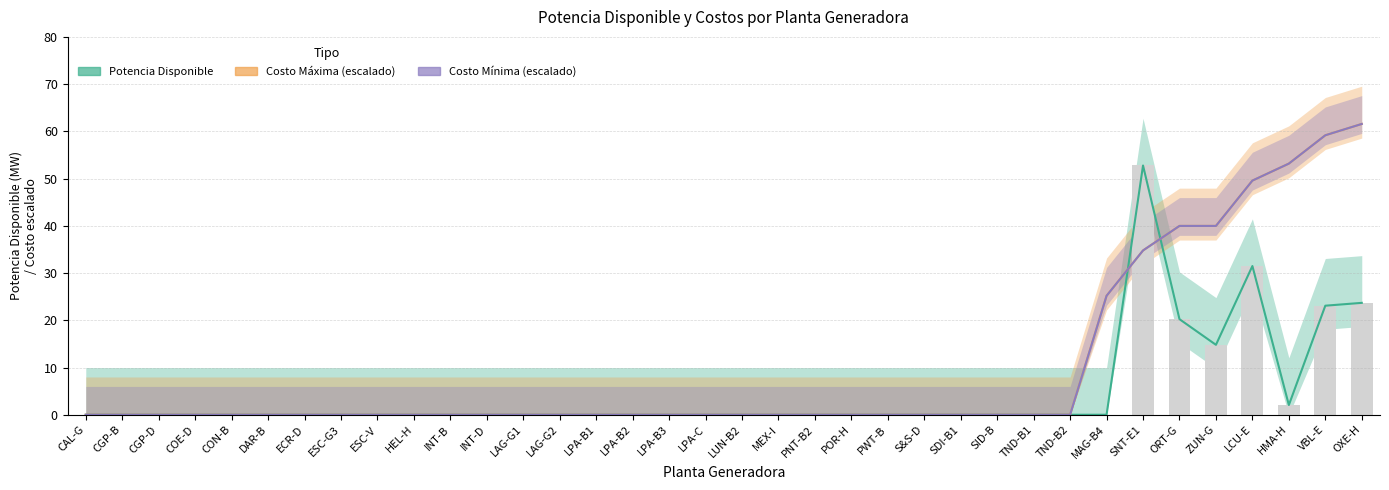

What is the highest value of the Costo Máxima series?

61.6